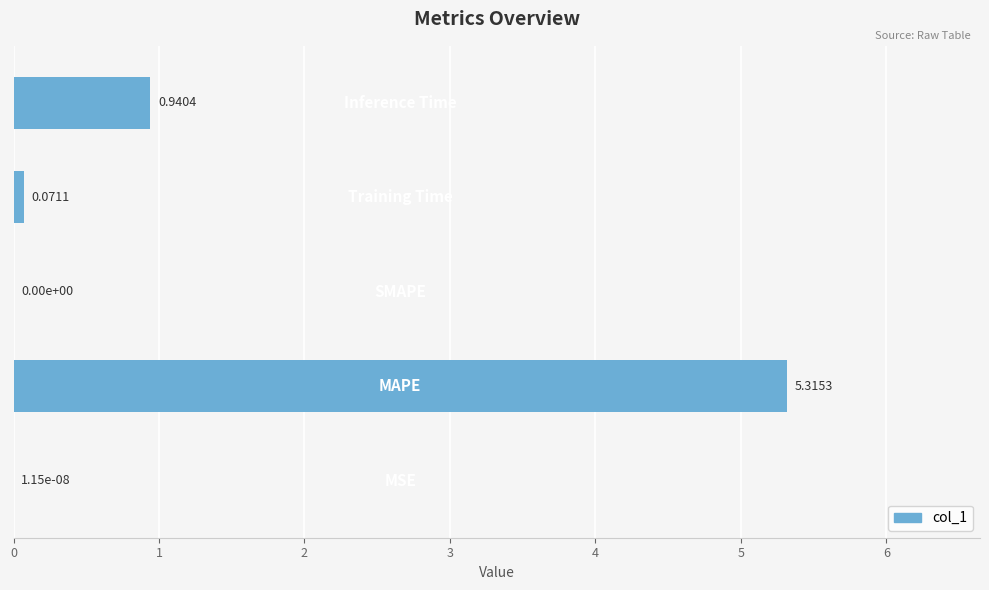

What is the sum of all values?

6.3